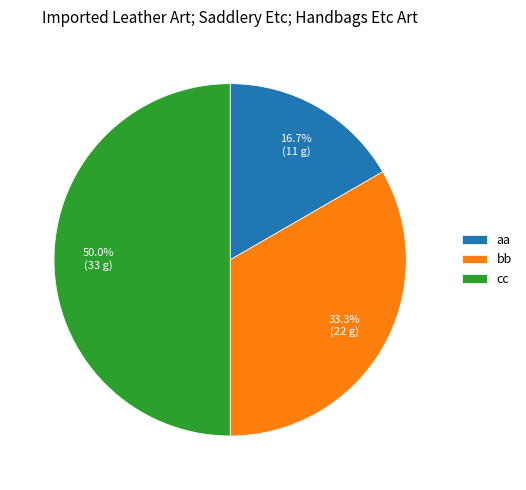

Is it true that bb is 28% of the pie?

False